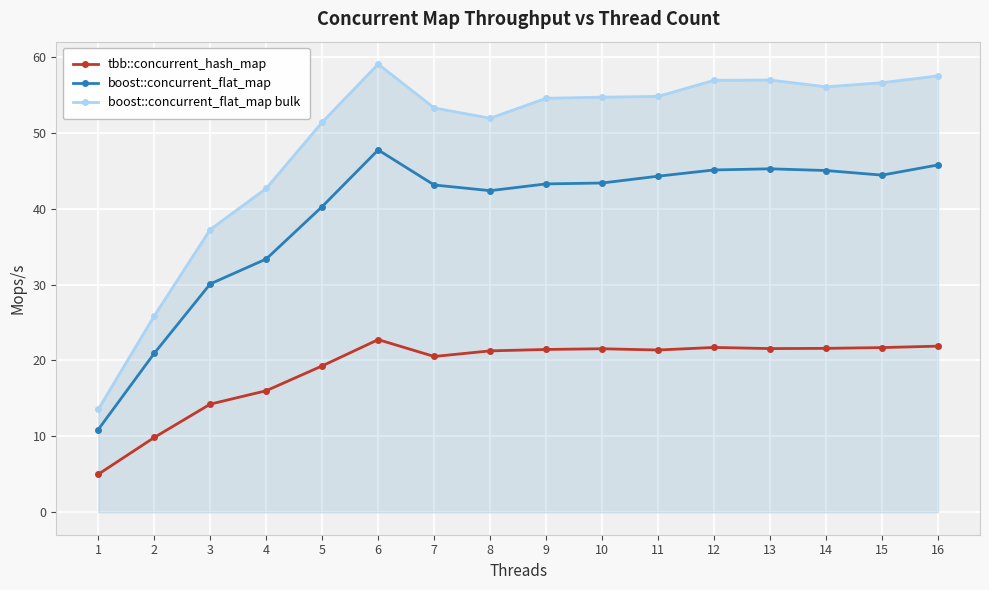

At which category is the sum across all series the highest?

6